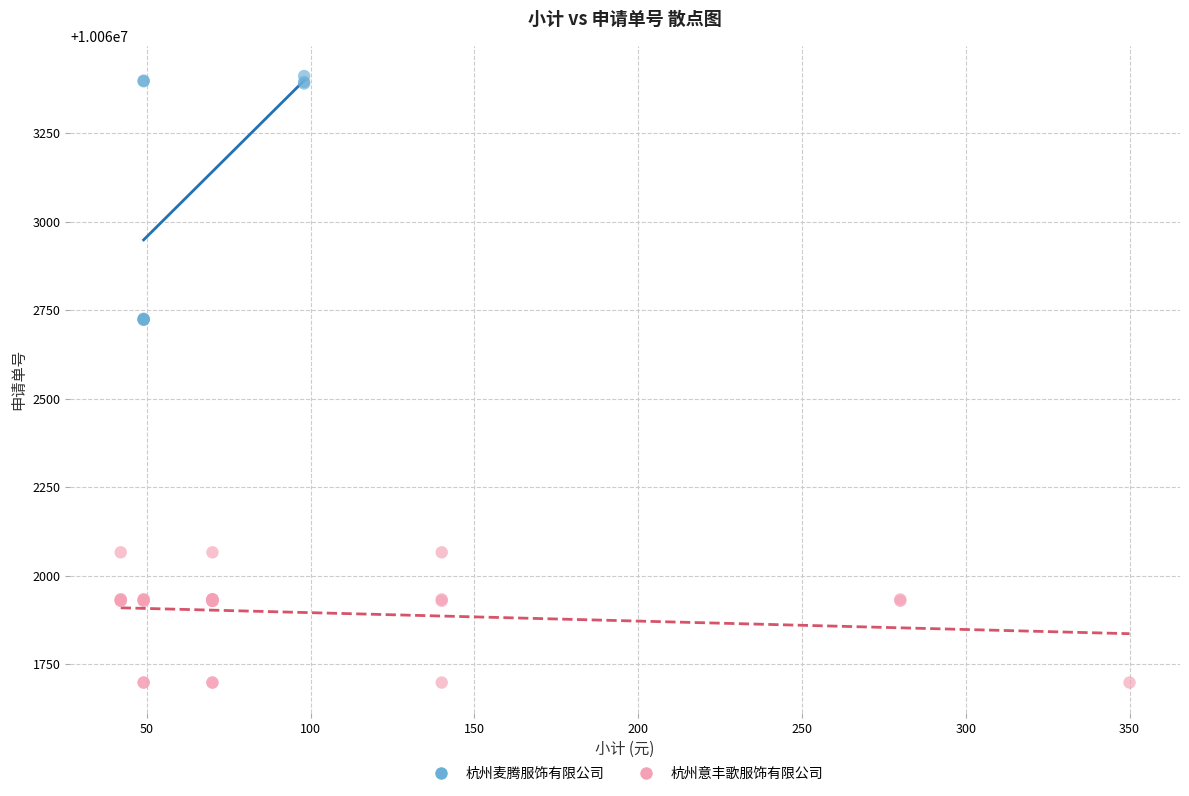

Which series contains the lowest Y value?

杭州意丰歌服饰有限公司